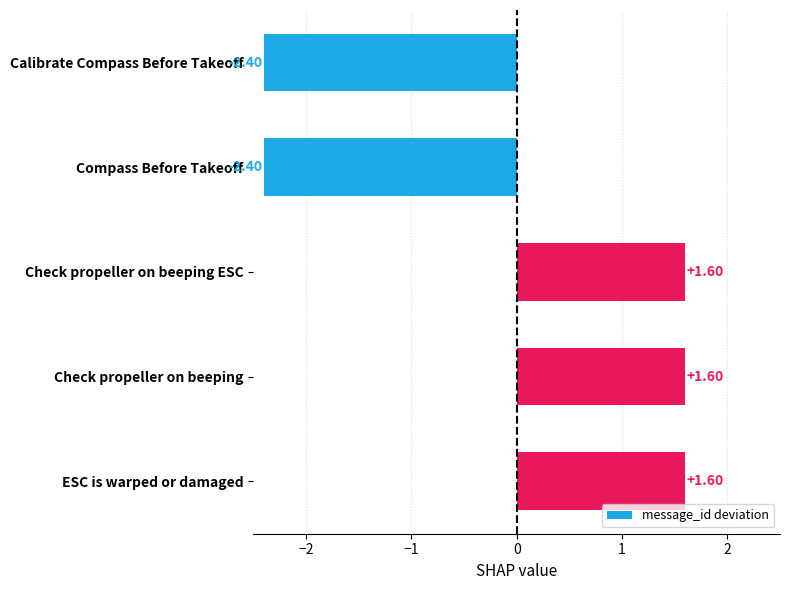

What is the label of the 4th bar from the bottom?

Compass Before Takeoff